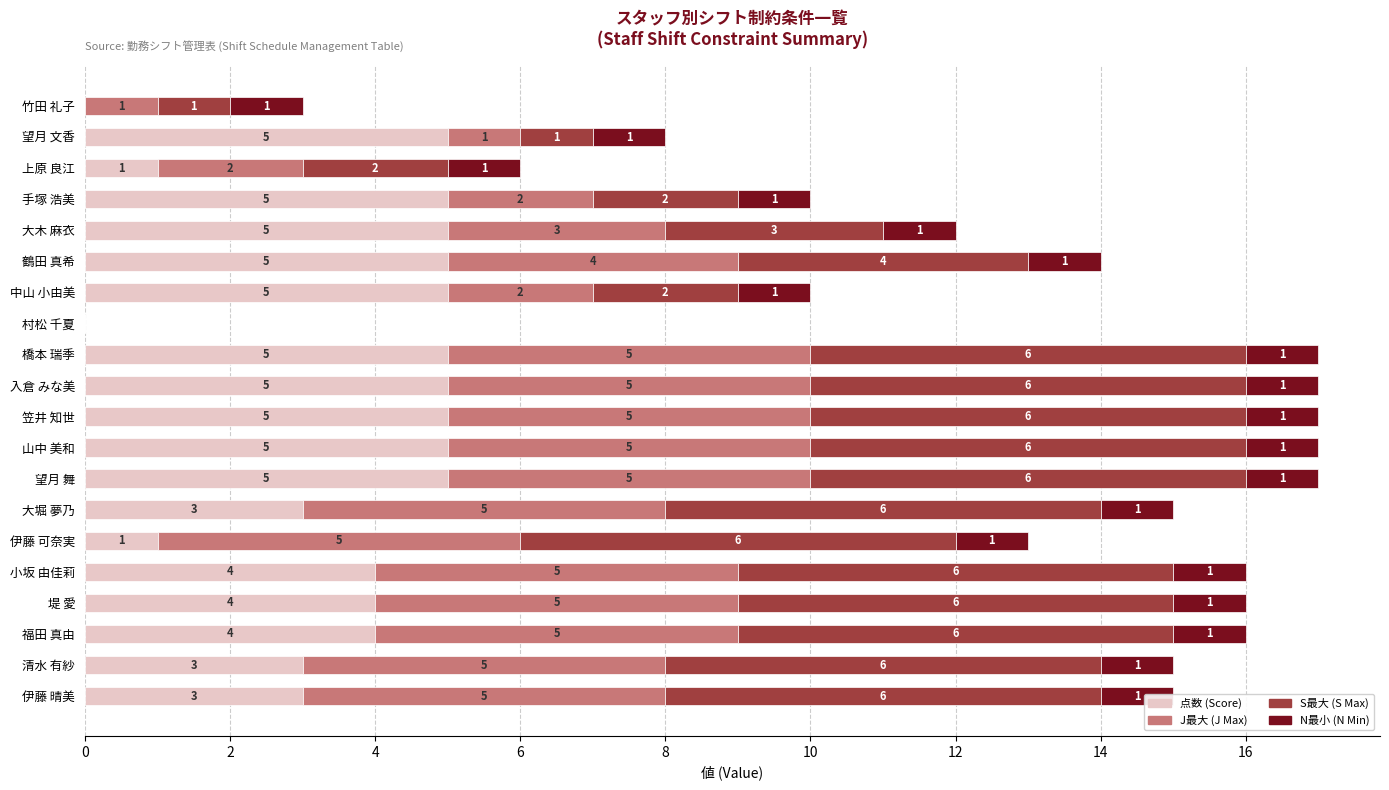

Between 入倉 みな美 and 大堀 夢乃, which is larger?

入倉 みな美